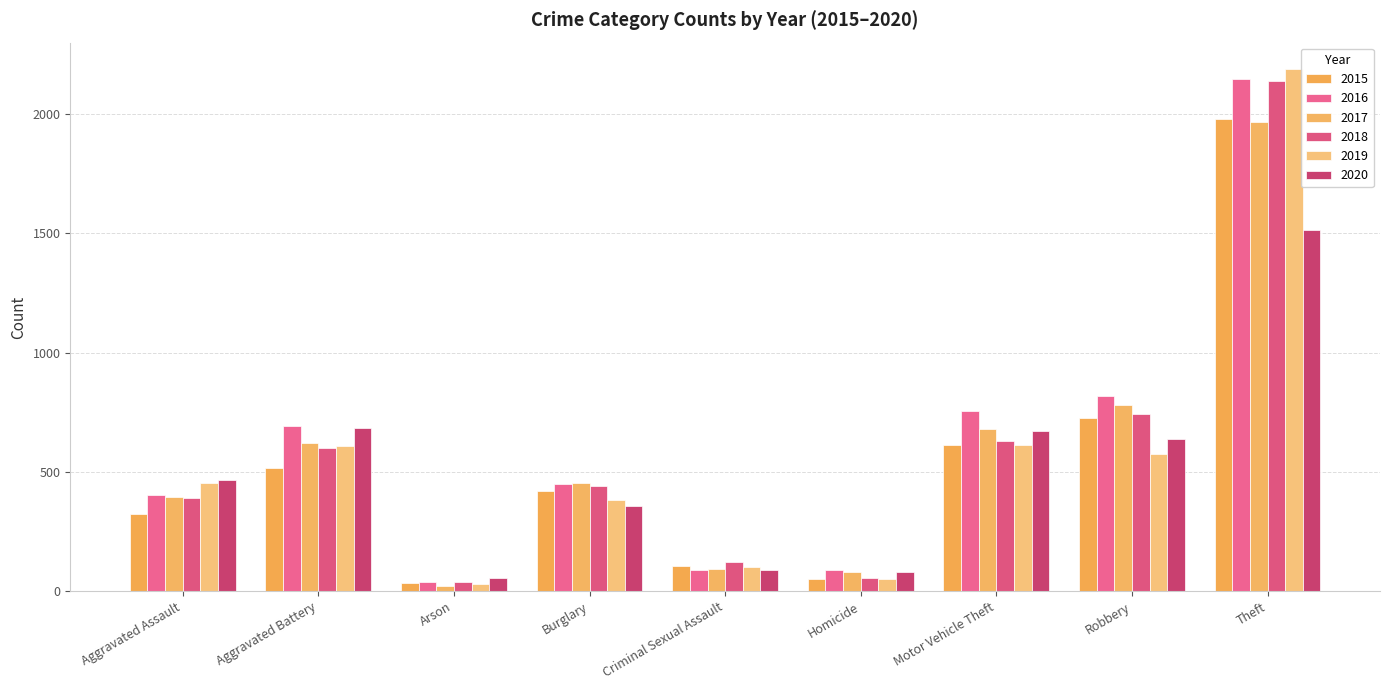

What is the value of the 2016 bar at the 4th from the left?

451